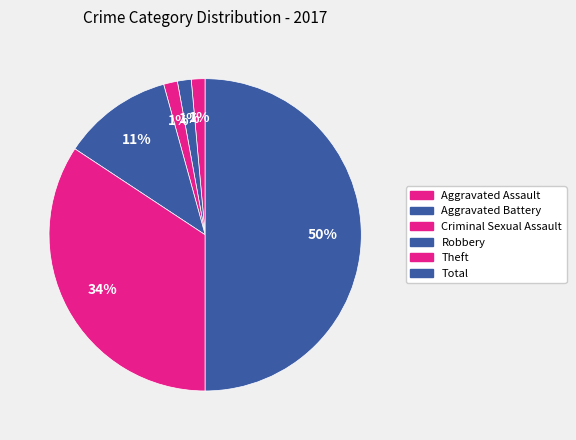

The Total slice represents 37% of the pie. True or false?

False